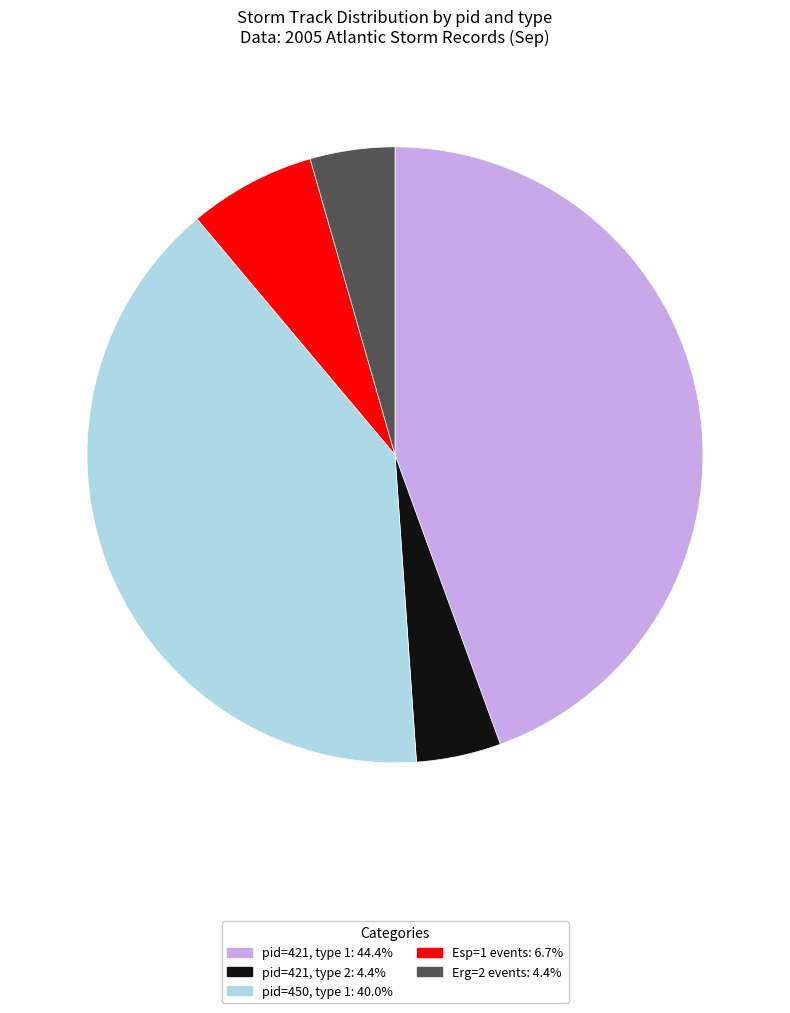

Is the sum of Esp=1 events: 6.7% and pid=421, type 1: 44.4% greater than half?

Yes